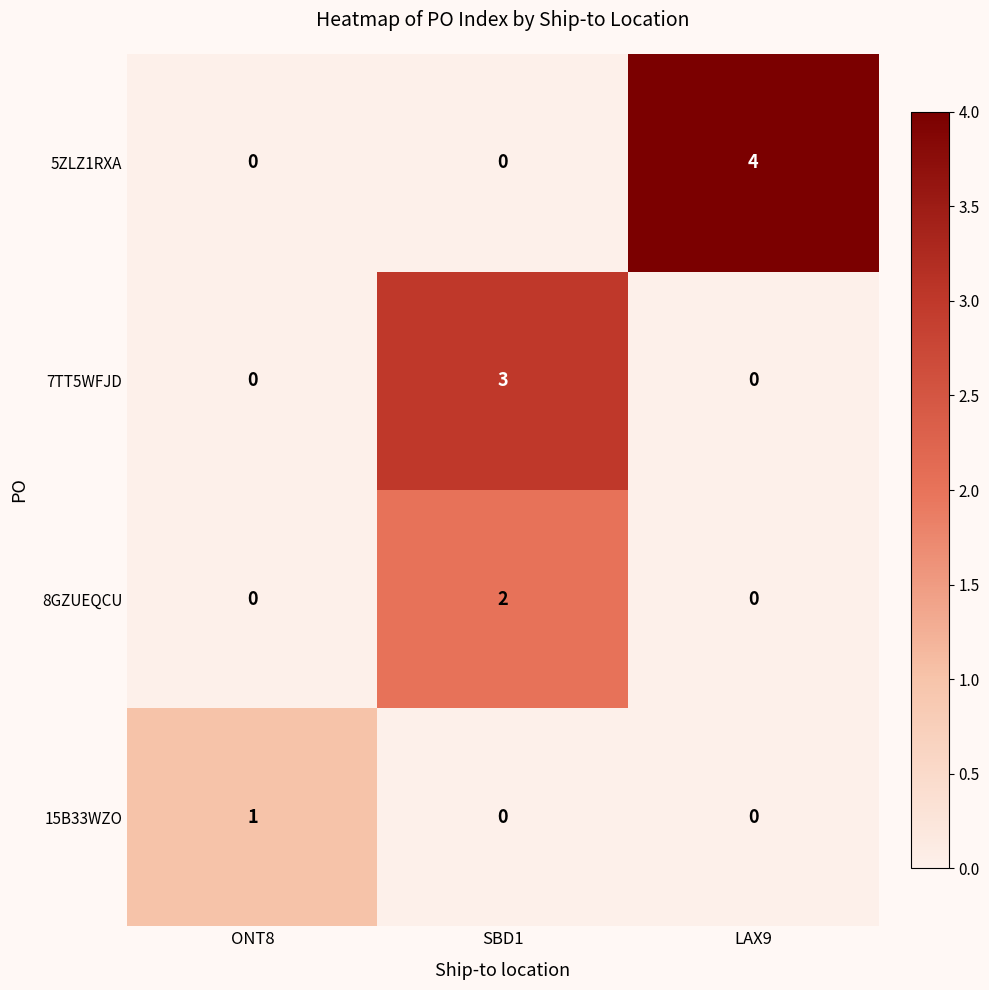

Which series has the widest spread of values?

5ZLZ1RXA